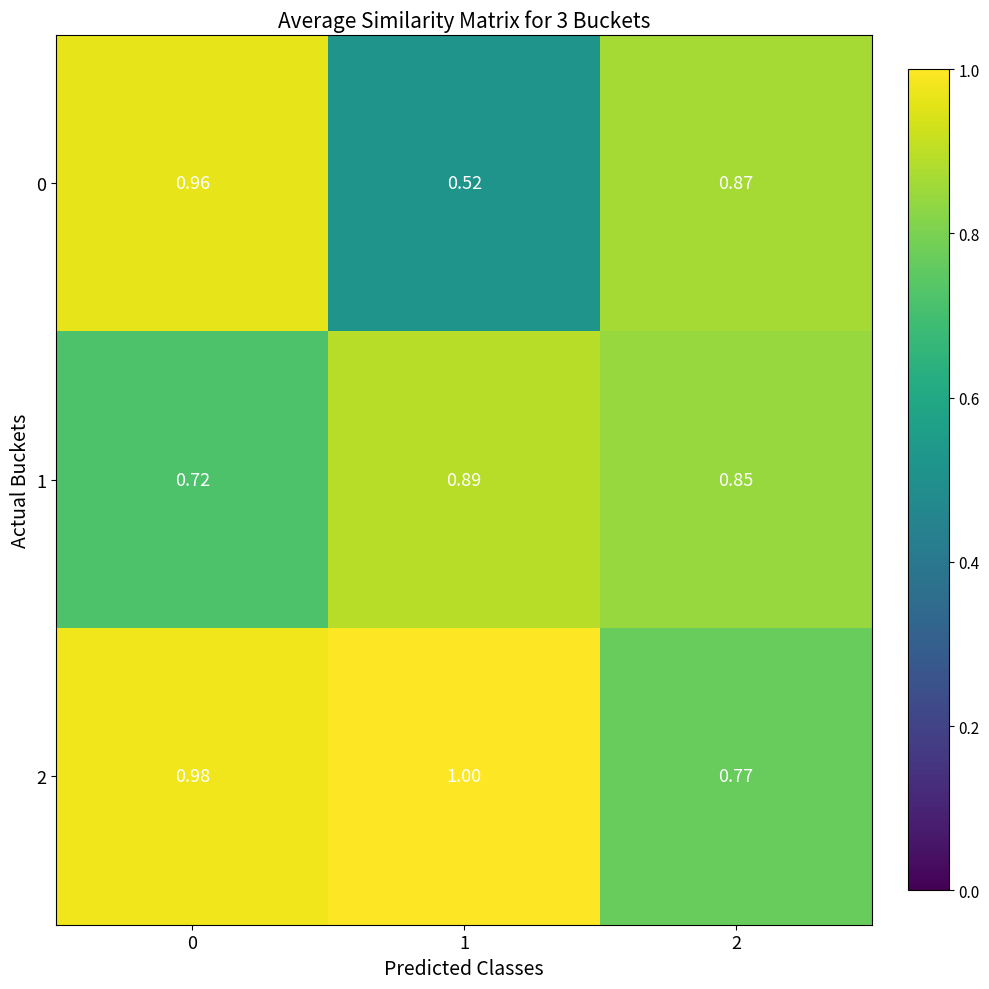

Rank the series by their average value, from lowest to highest.

0, 1, 2